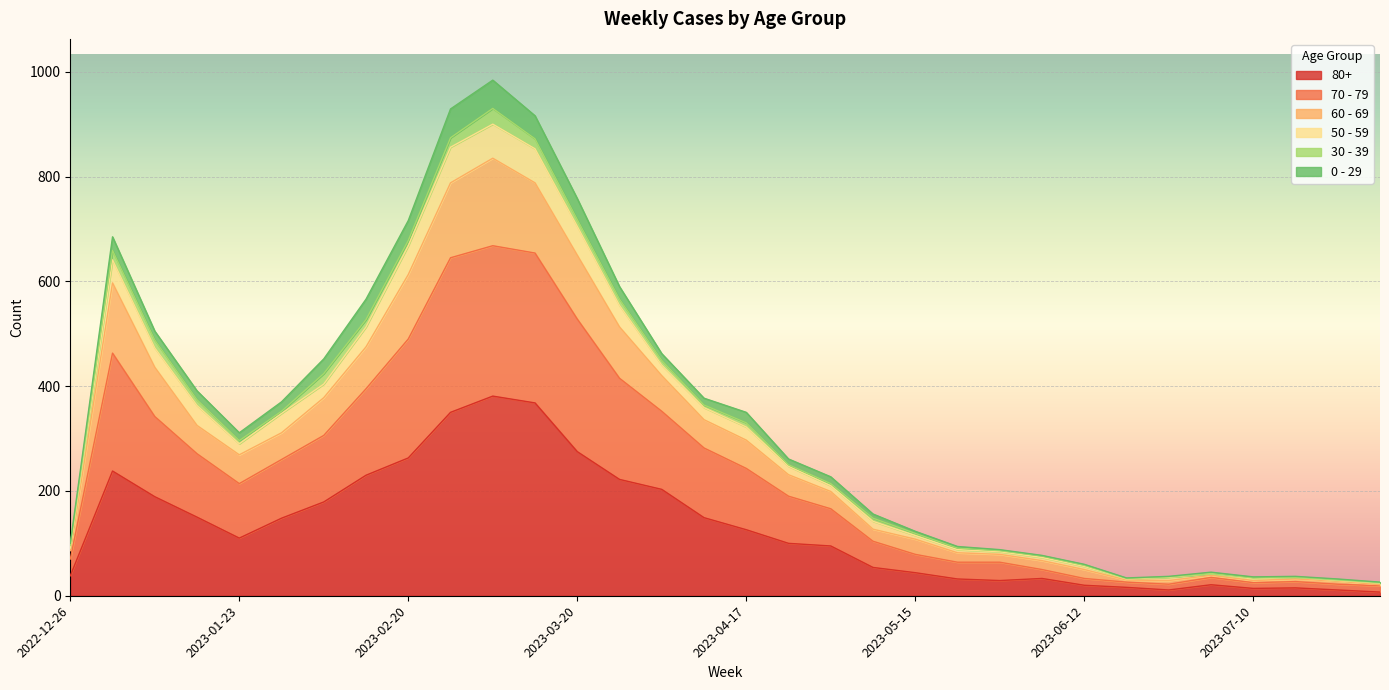

The value of 80+ at 2023-05-29 is 7. True or false?

False